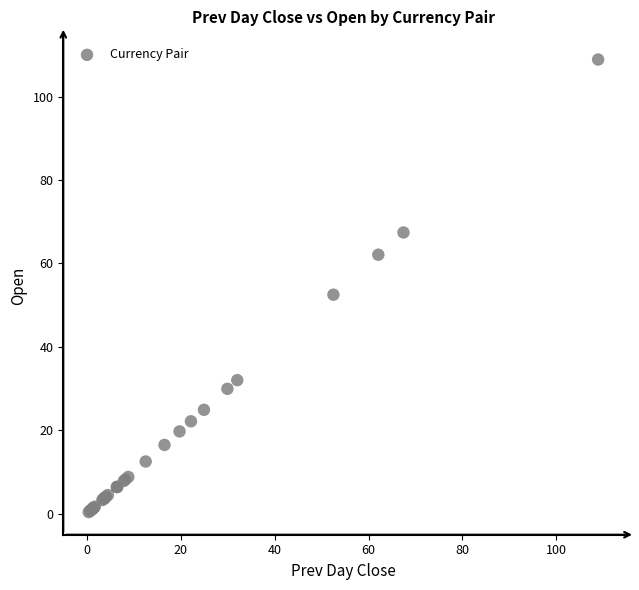

What Y value in the scatter plot is closest to 54?

52.5